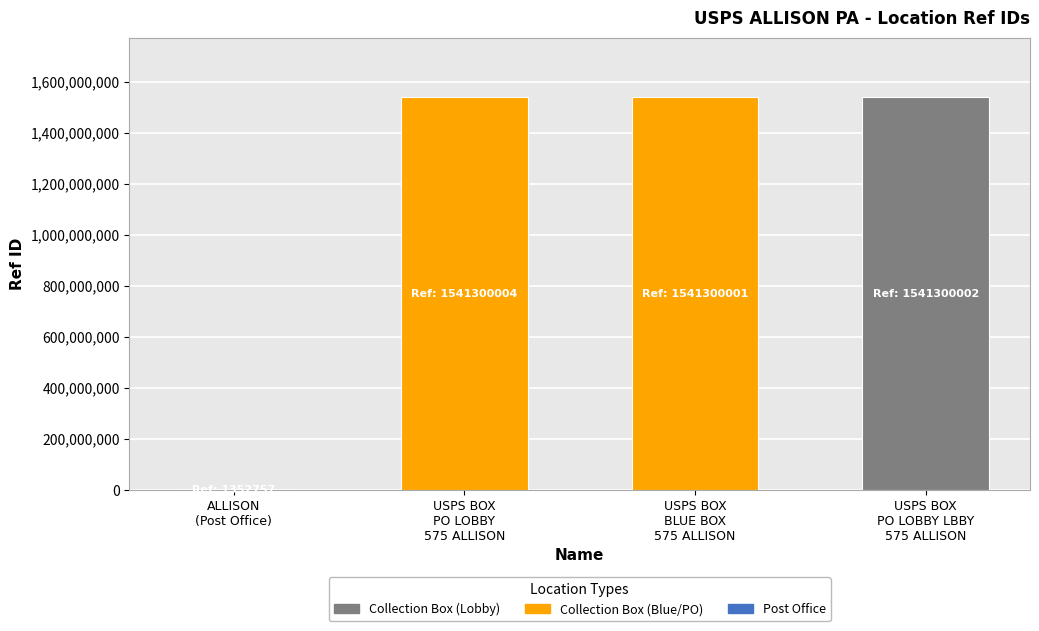

What is the greatest value displayed?

1541300004